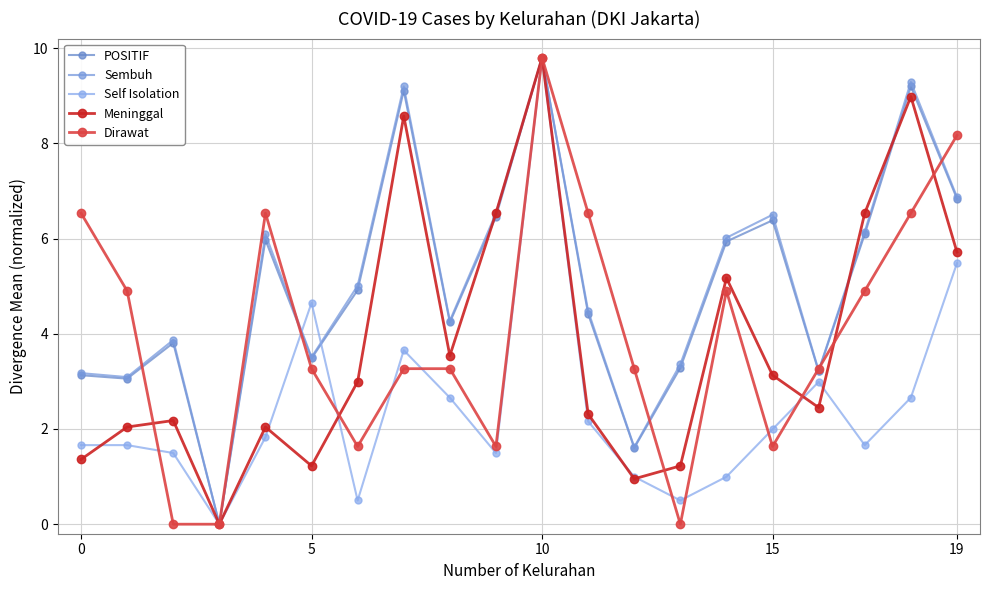

At which category is the sum across all series the highest?

10